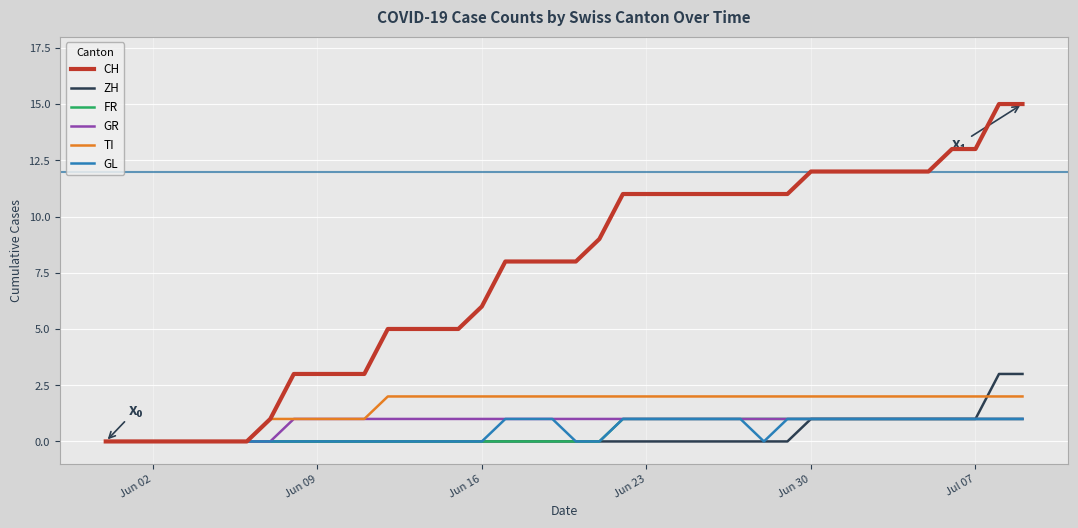

What is the maximum value shown in the chart?

15